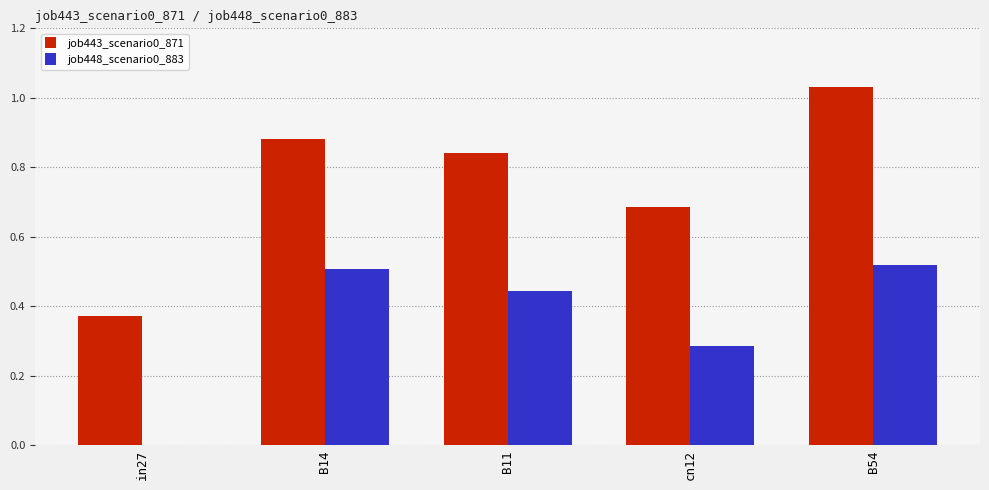

Is it true that job448_scenario0_883 equals 0.5 at B14?

True